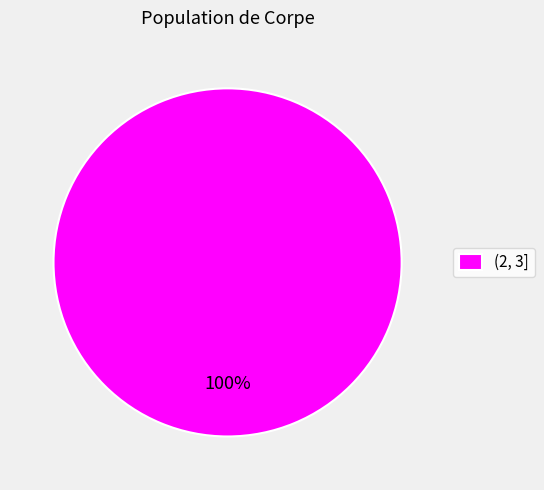

To the nearest percent, what portion does (2, 3] represent?

100%